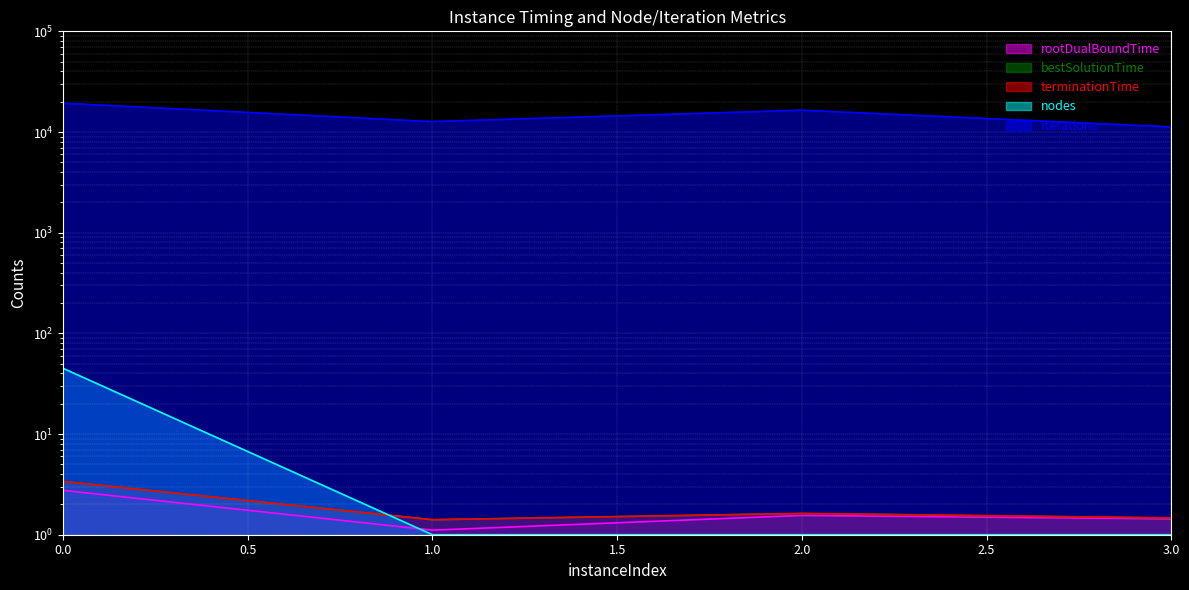

The value of iterations at 0 is 19316.0. True or false?

True